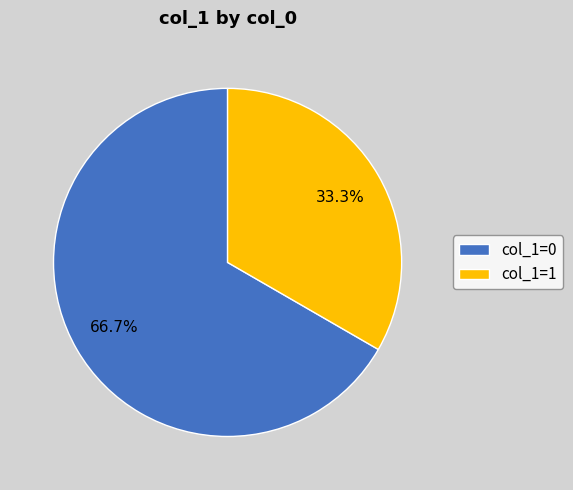

To the nearest percent, what is the difference between the largest and smallest slice percentages?

33%